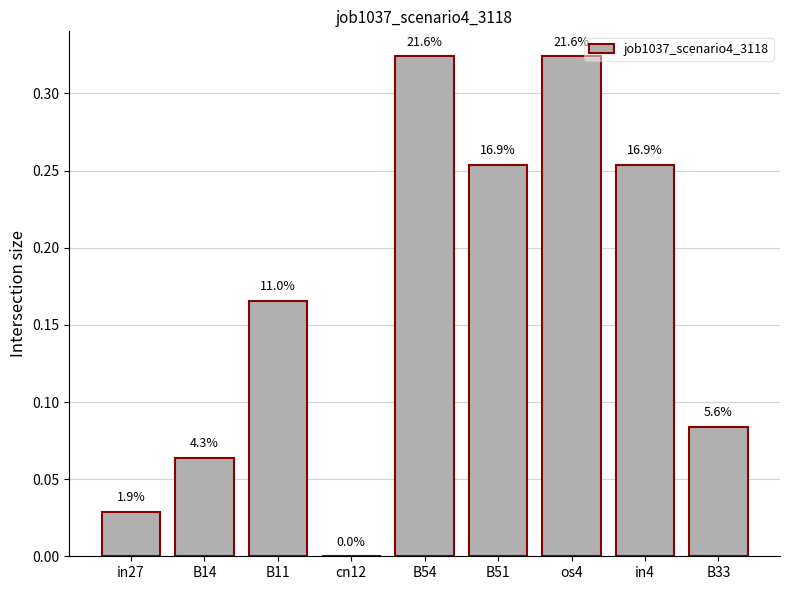

Are the bars horizontal?

No